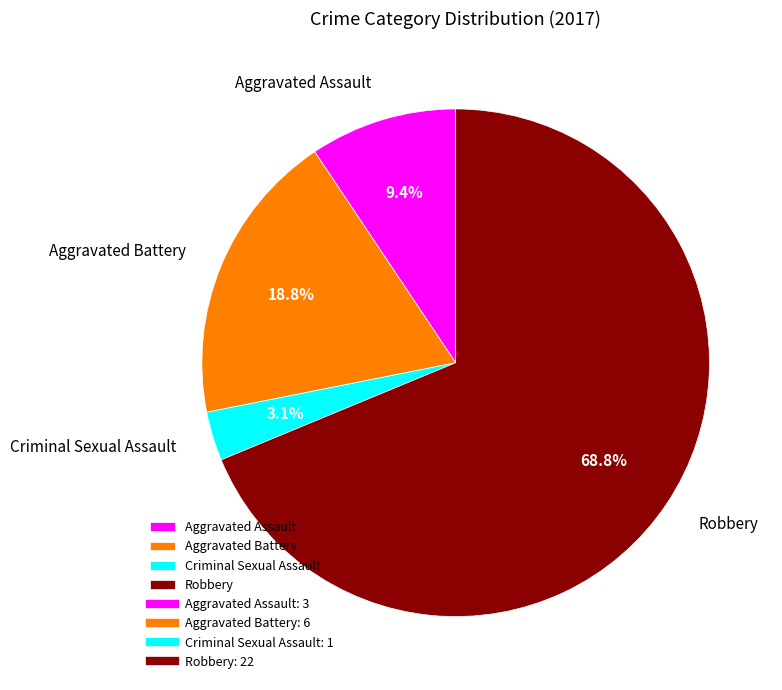

The Aggravated Battery slice represents 19% of the pie. True or false?

True